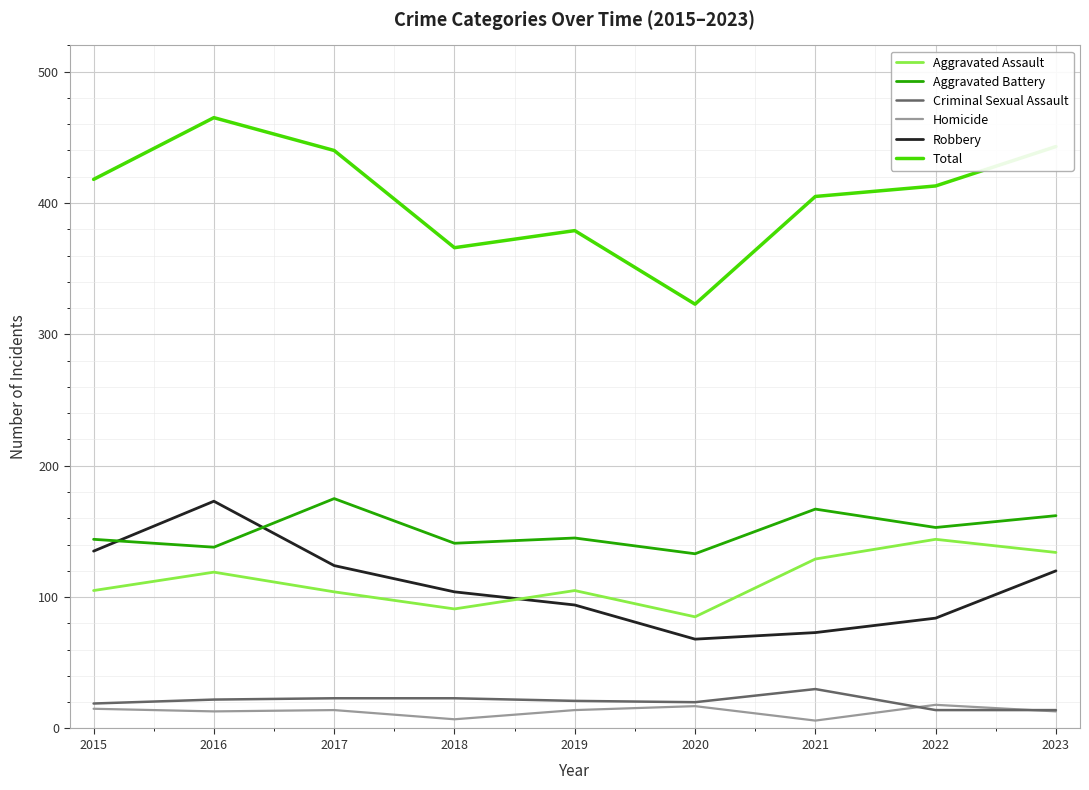

True or false: Aggravated Battery and Homicide intersect in this chart.

False